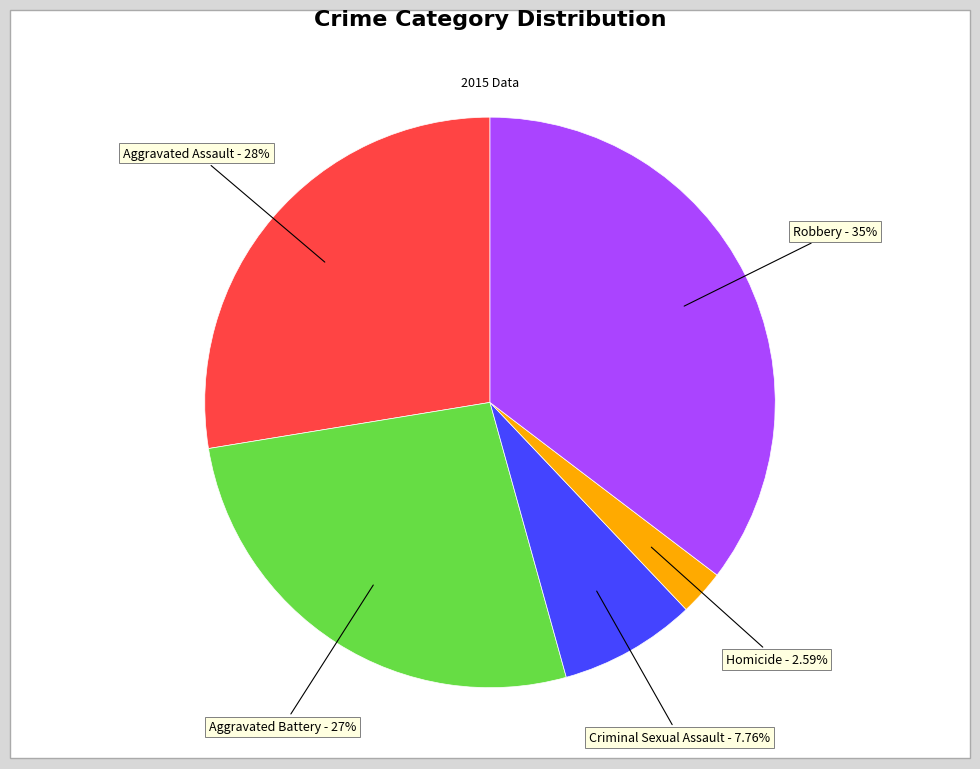

What percentage is the Aggravated Battery slice, to the nearest percent?

27%